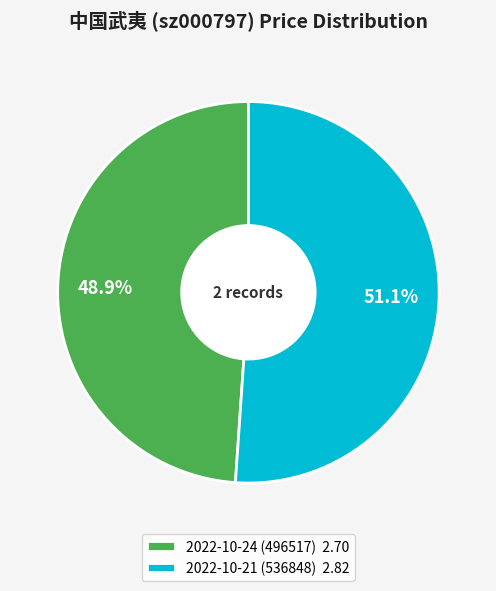

How many slices are in this pie chart?

2